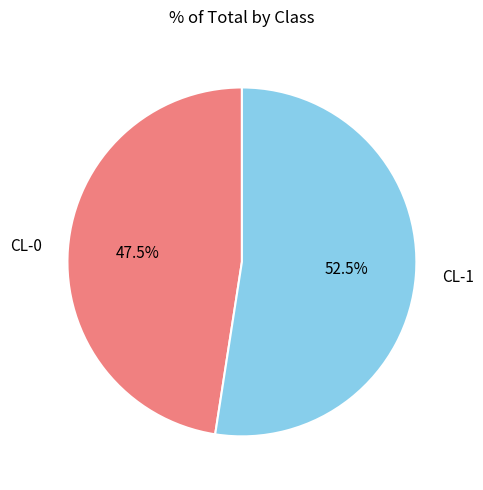

The CL-0 slice represents 33% of the pie. True or false?

False